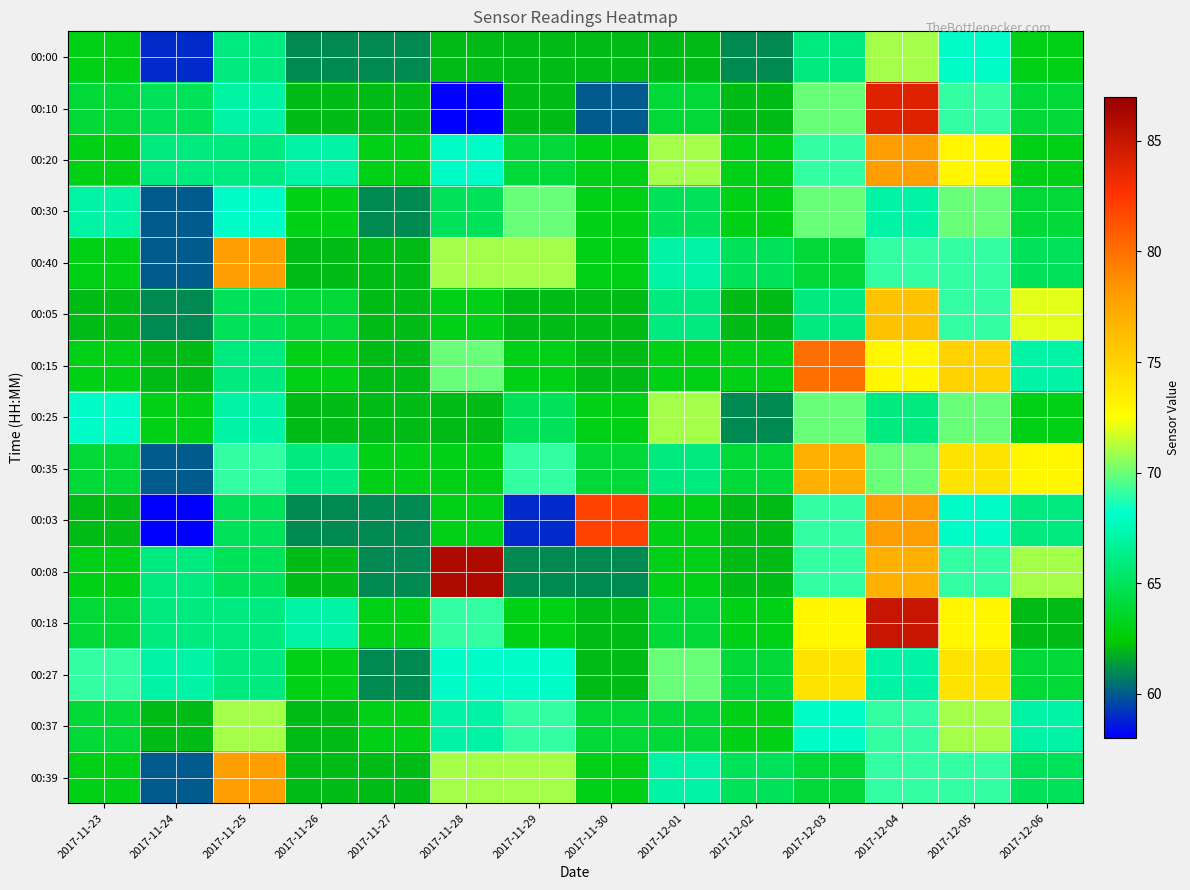

How many distinct data groups are displayed?

15